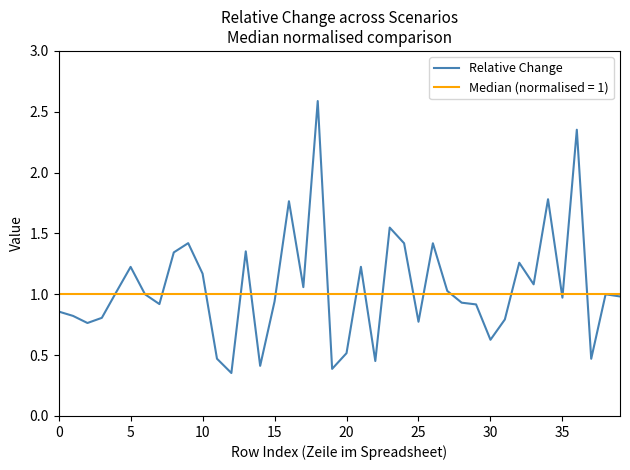

Which series has the largest range (max minus min)?

Relative Change